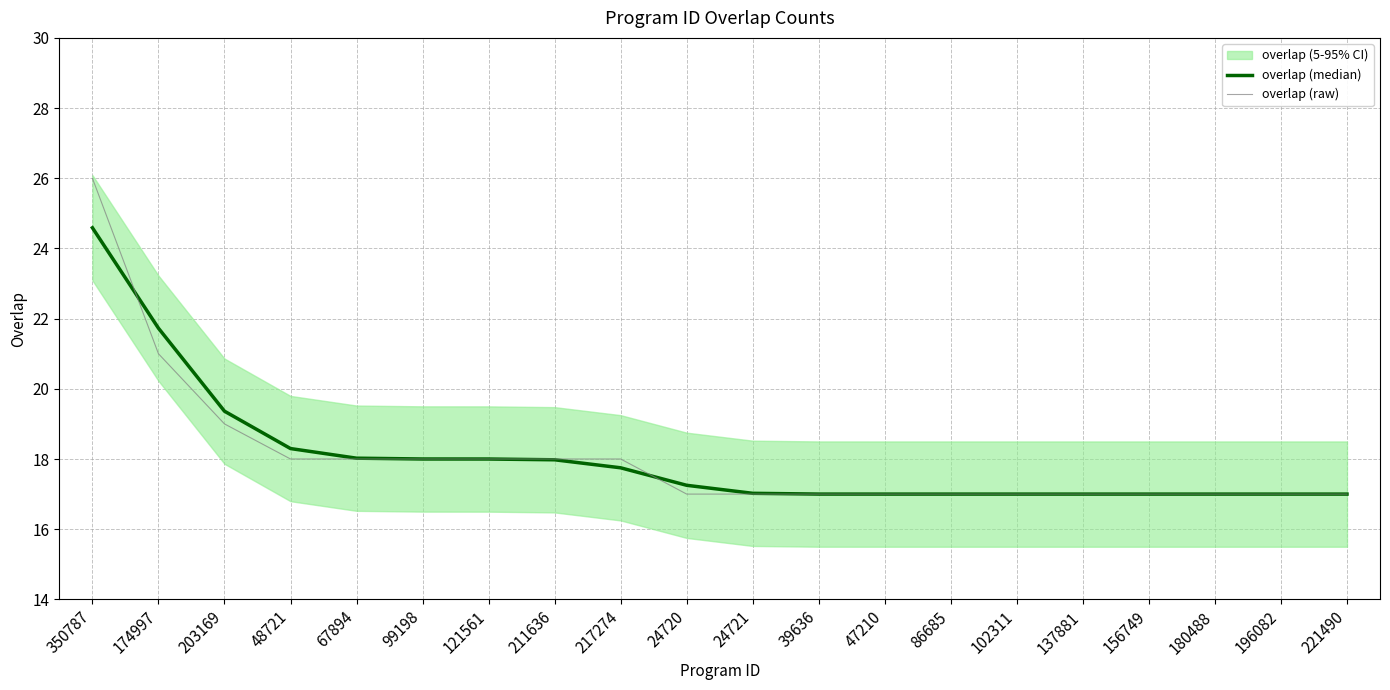

Rank the categories by overlap (raw) value from lowest to highest.

24720, 24721, 39636, 47210, 86685, 102311, 137881, 156749, 180488, 196082, 221490, 48721, 67894, 99198, 121561, 211636, 217274, 203169, 174997, 350787